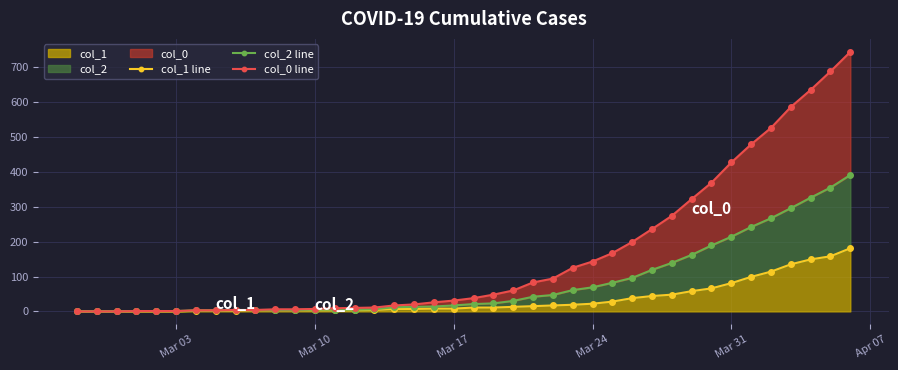

True or false: col_0 line and col_2 line cross at least once.

False